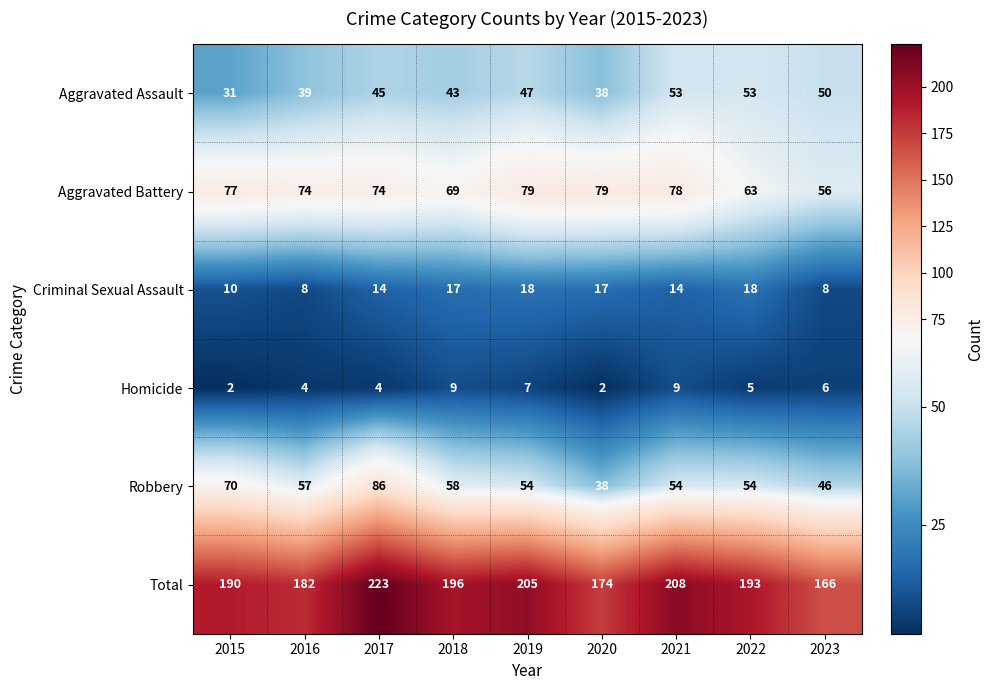

True or false: Robbery has a value of 38 at 2020.

True